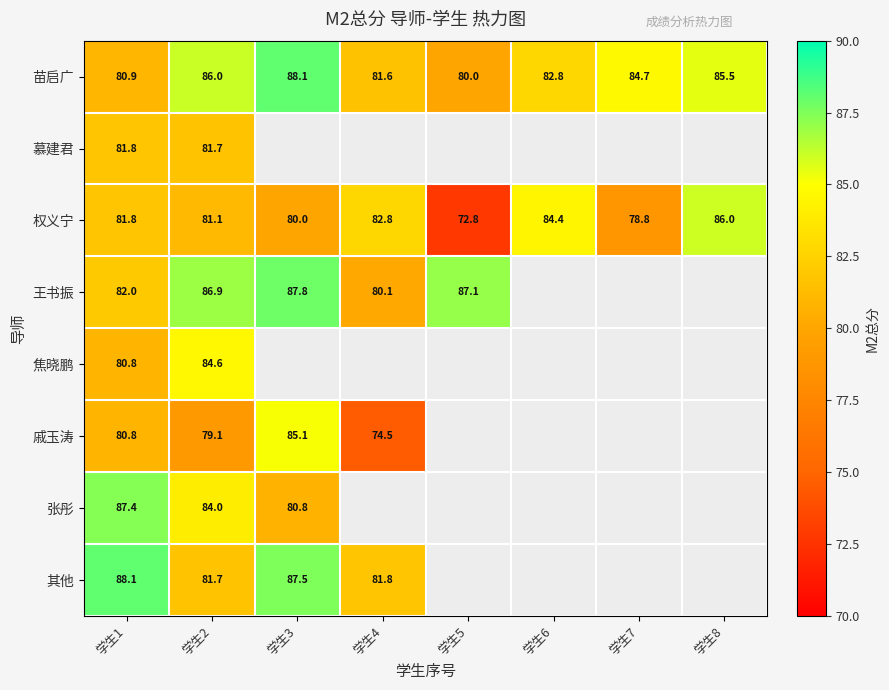

What is the difference between the second highest and minimum values in the 权义宁 series?

11.6